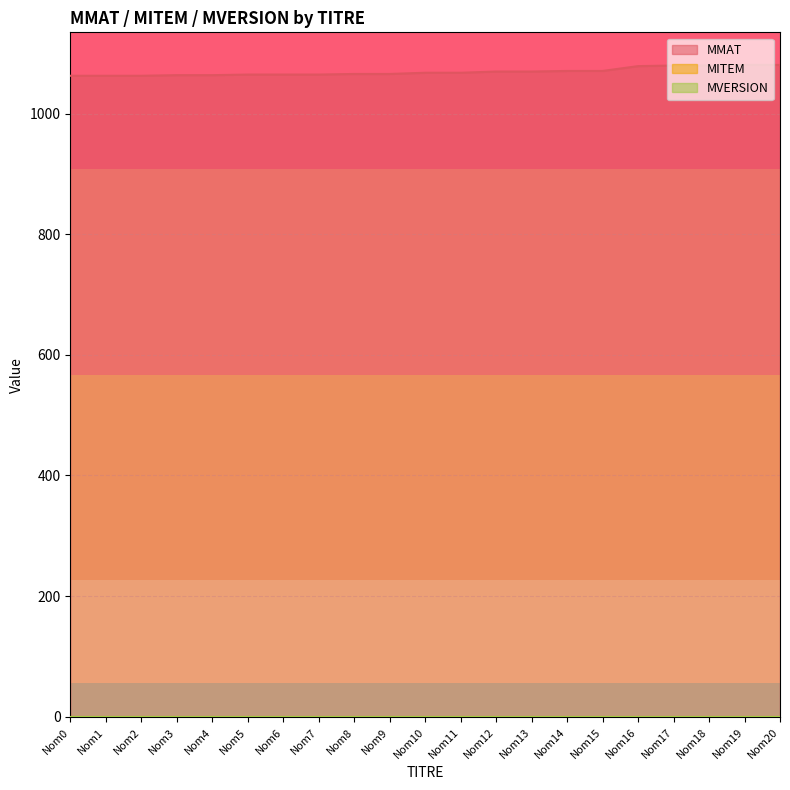

Count the number of categories in the chart.

21